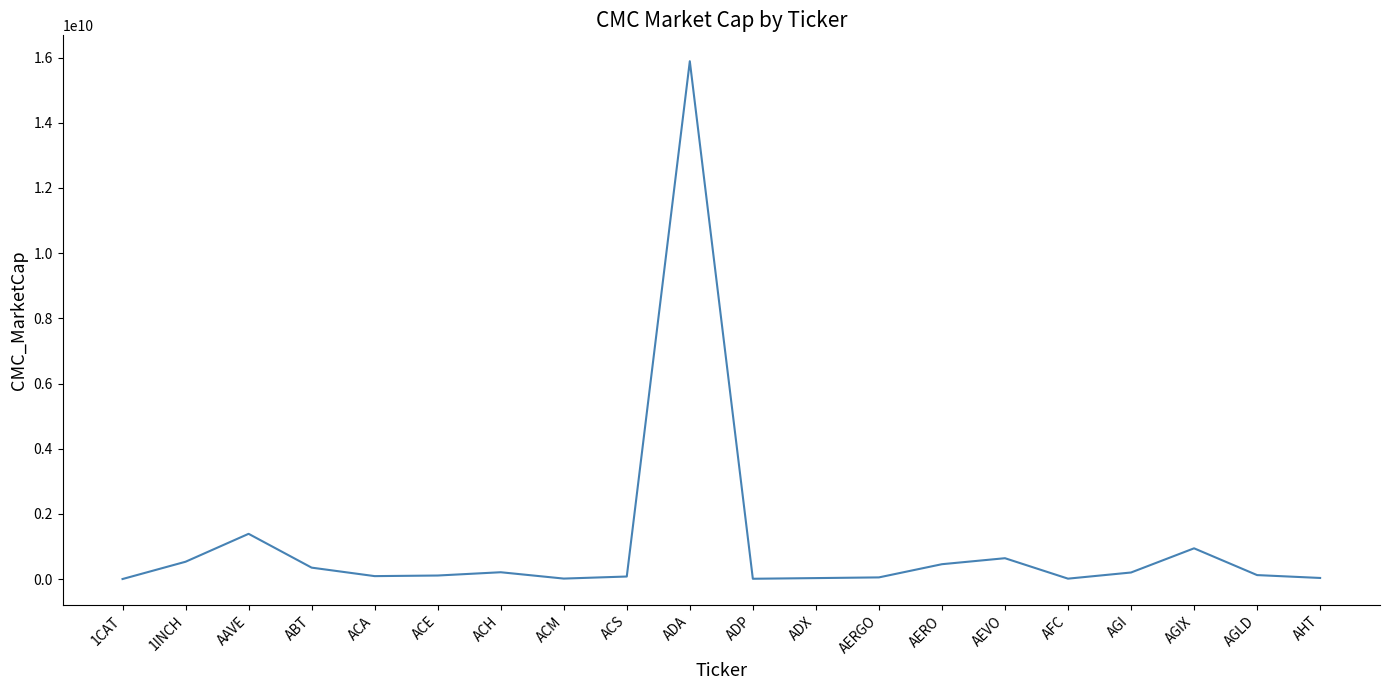

Does the chart have visible grid lines?

No